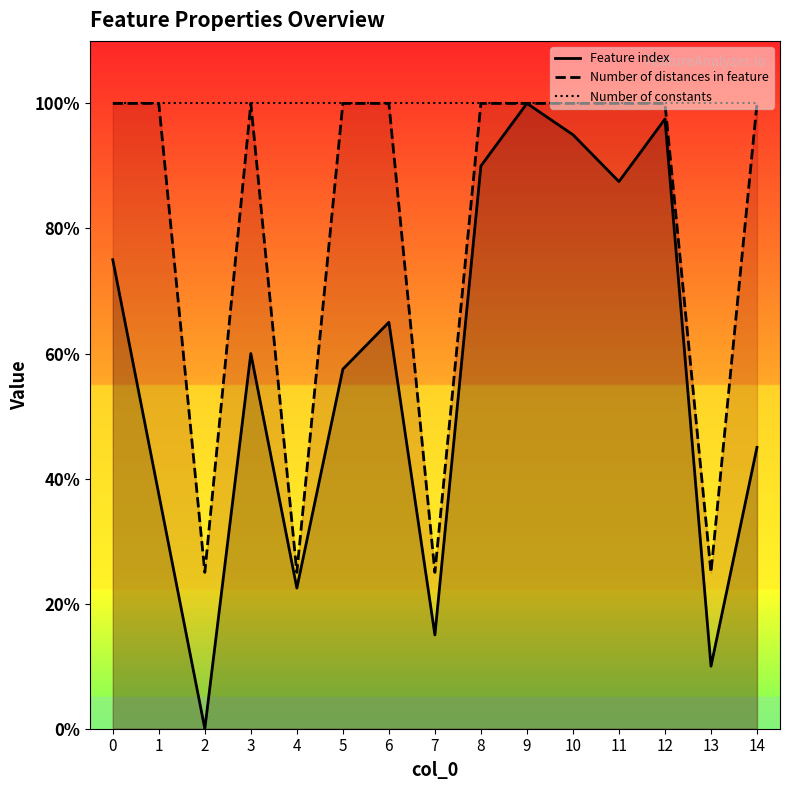

True or false: Number of distances in feature has a value of 100.0 at 5.

True